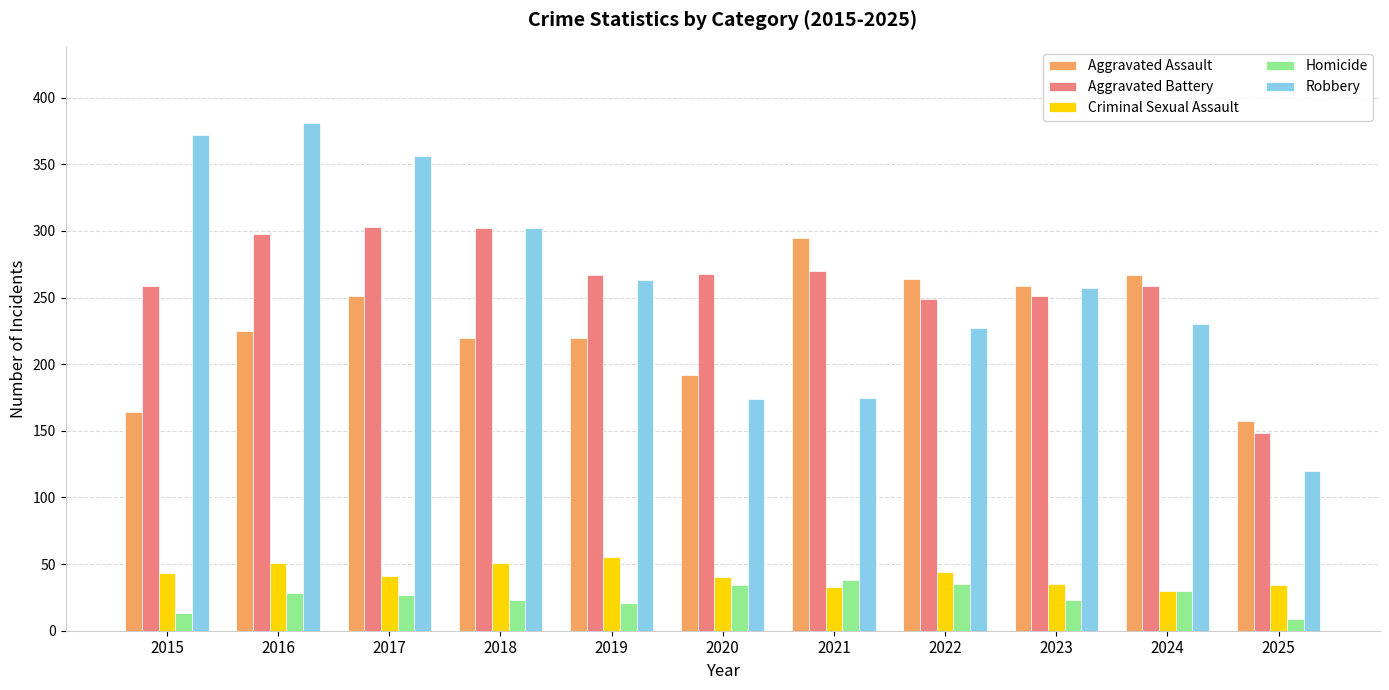

What value does the Aggravated Battery series have at 2021?

270